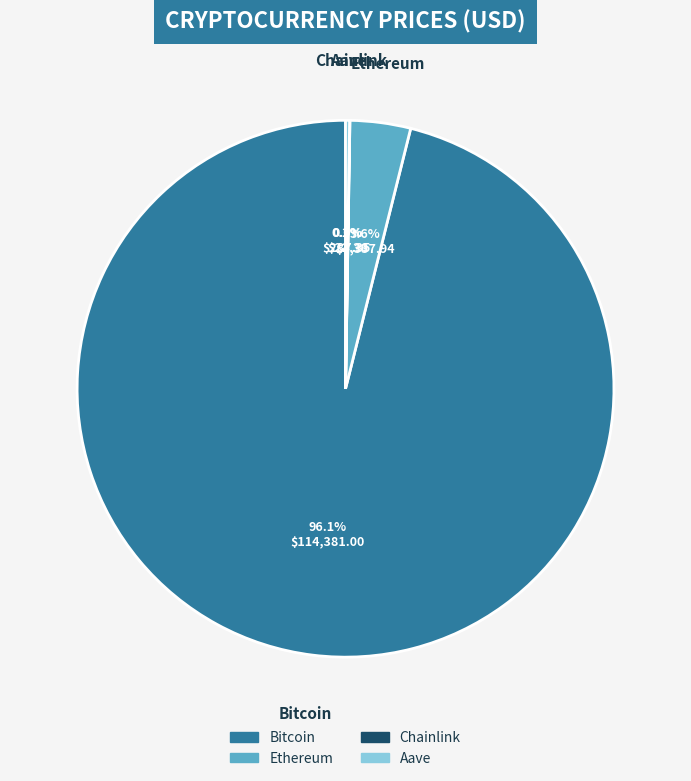

To the nearest percent, what is the difference between the largest and smallest slice percentages?

96%